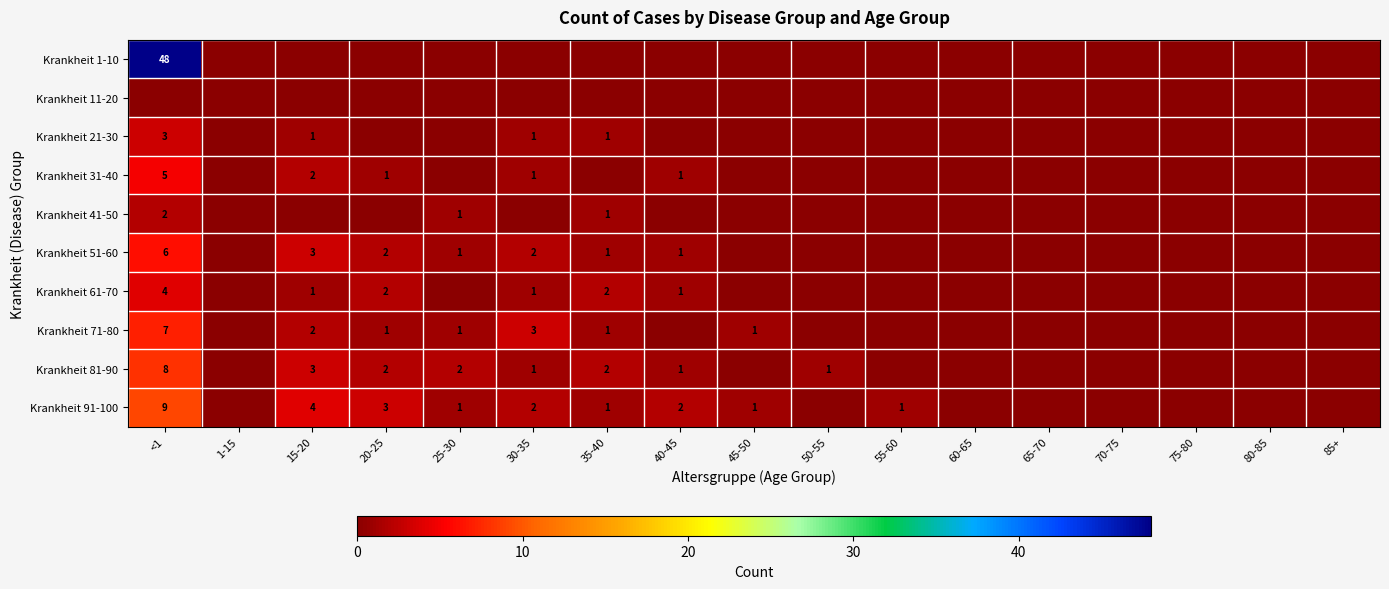

Is it true that Krankheit 51-60 equals 6 at <1?

True